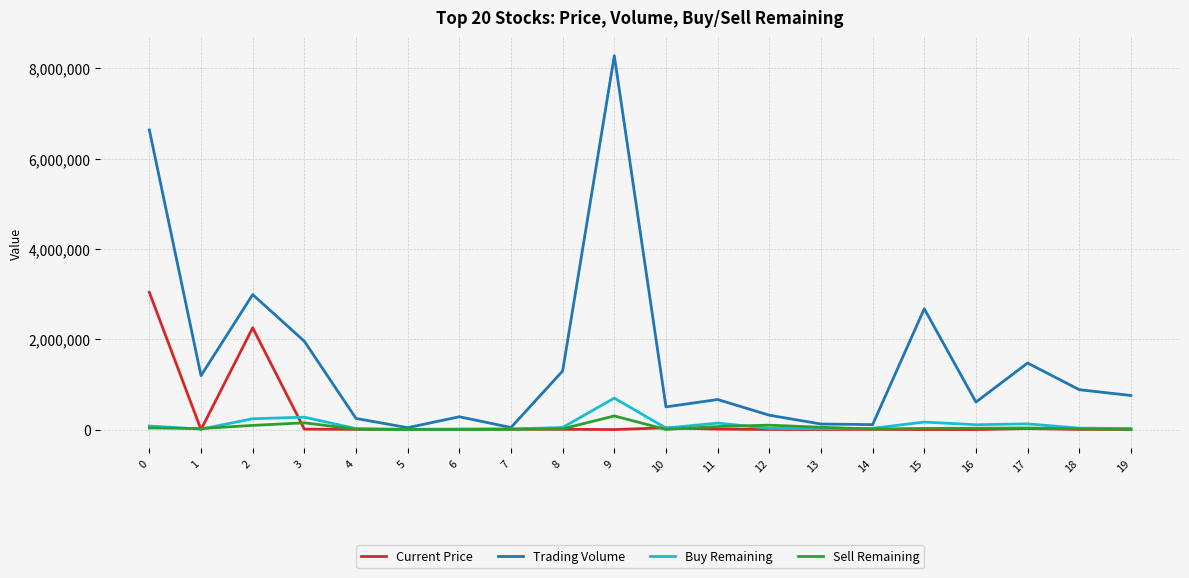

Rank the series by their maximum value, from lowest to highest.

Sell Remaining, Buy Remaining, Current Price, Trading Volume